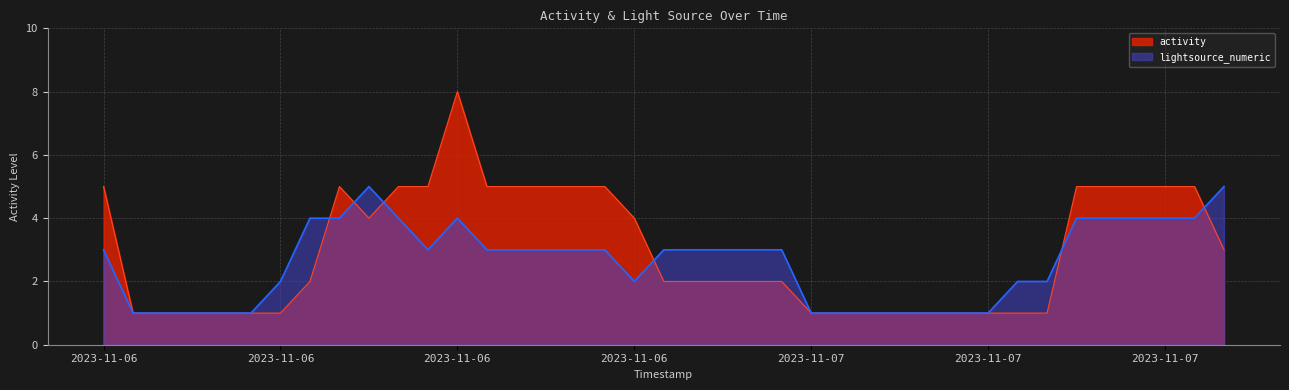

At how many categories does at least one series exceed 5?

1